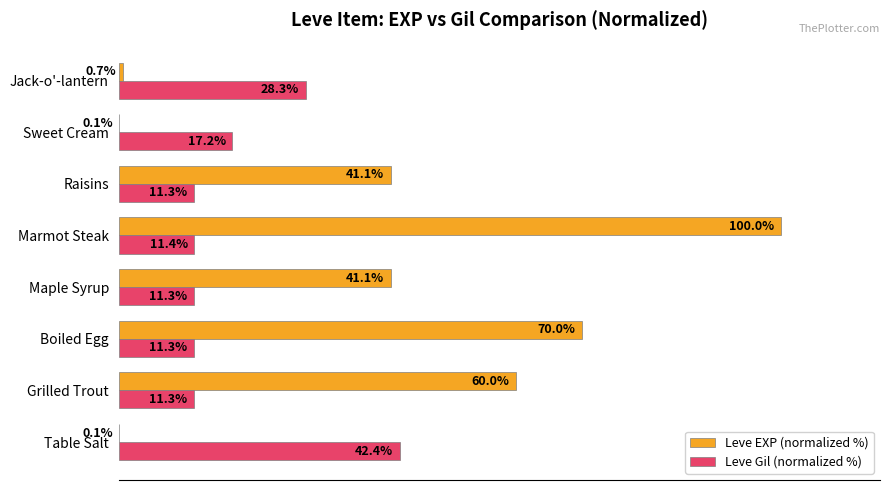

Between Marmot Steak and Sweet Cream, which series saw the biggest shift?

Leve EXP (normalized %)